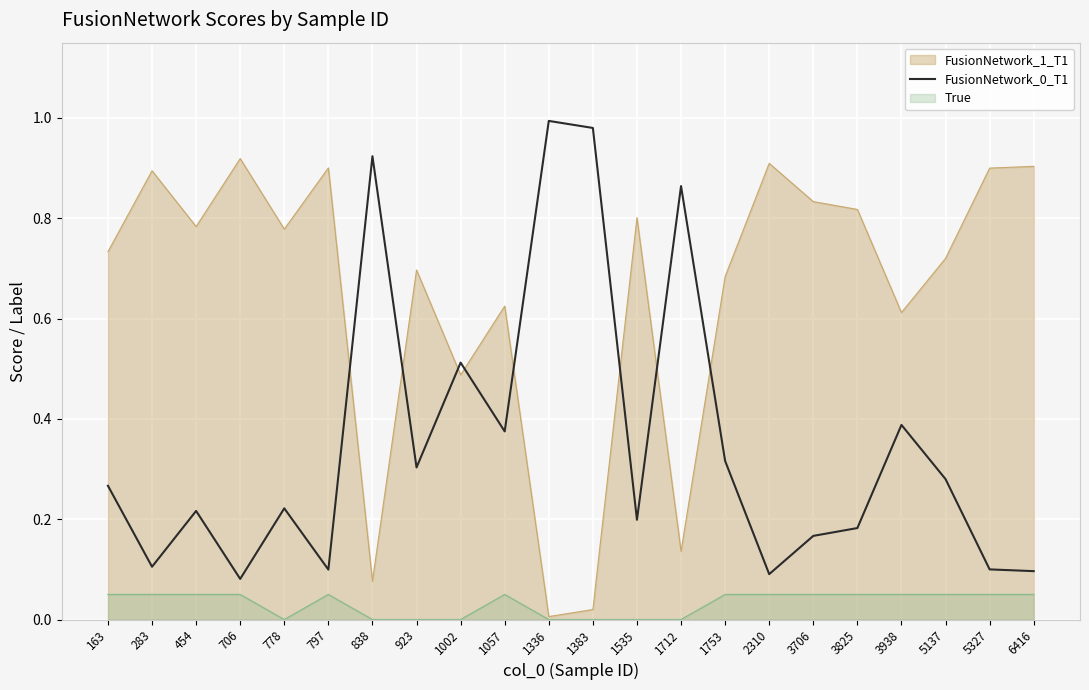

Reading right to left, what are all the values shown in this chart?

6416=0.1	5327=0.1	5137=0.3	3938=0.4	3825=0.2	3706=0.2	2310=0.1	1753=0.3	1712=0.9	1535=0.2	1383=1.0	1336=1.0	1057=0.4	1002=0.5	923=0.3	838=0.9	797=0.1	778=0.2	706=0.1	454=0.2	283=0.1	163=0.3